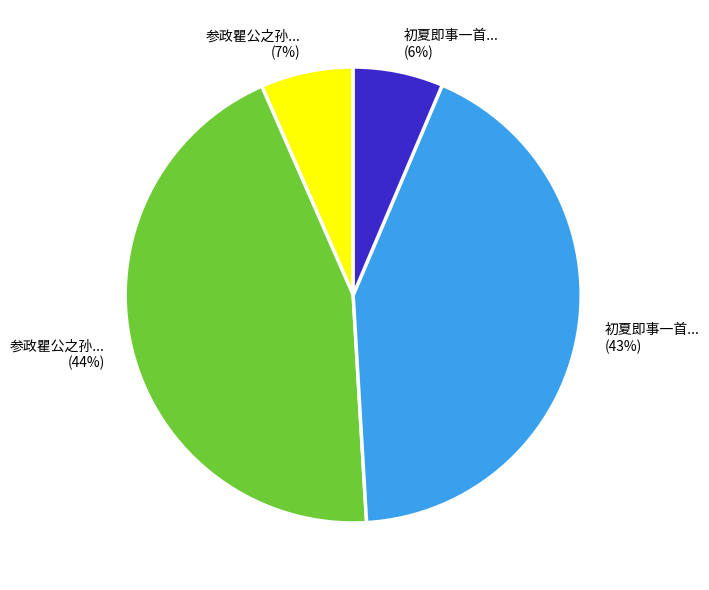

Count the number of slices in the pie.

4